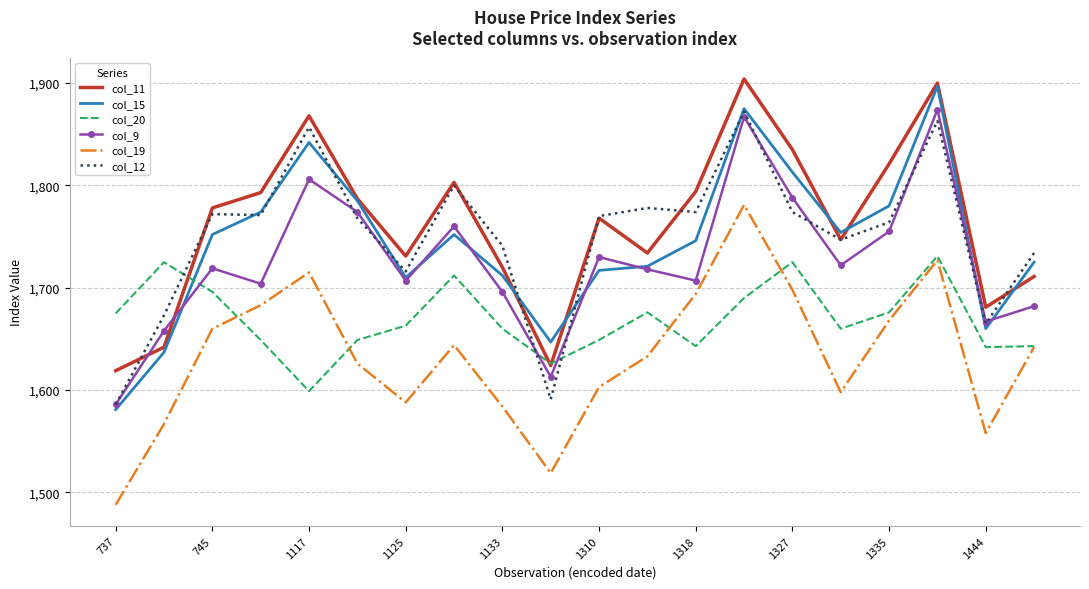

True or false: col_19 and col_11 intersect in this chart.

False